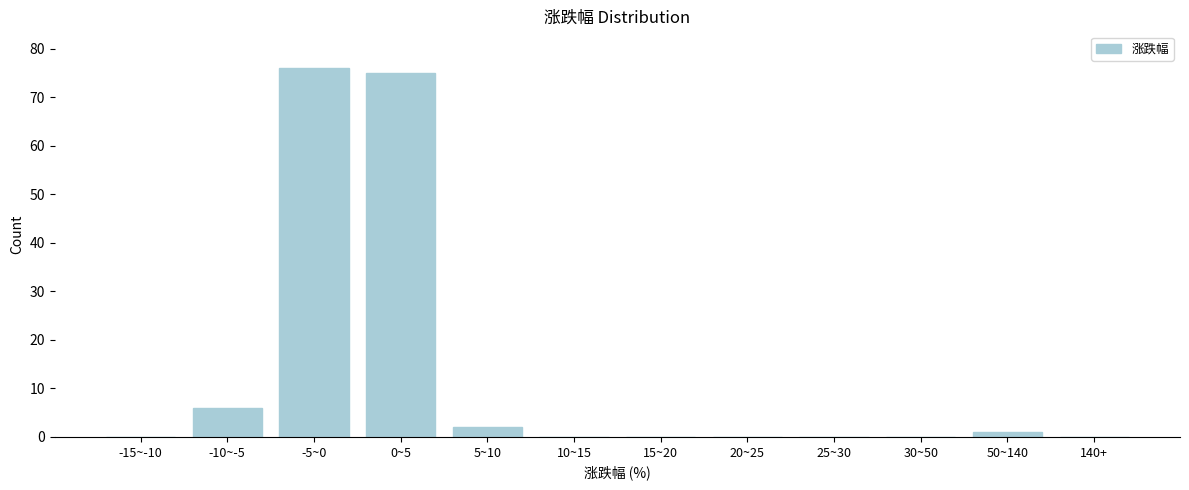

Reading left to right, list all the values displayed in this chart.

-15~-10=0	-10~-5=6	-5~0=76	0~5=75	5~10=2	10~15=0	15~20=0	20~25=0	25~30=0	30~50=0	50~140=1	140+=0